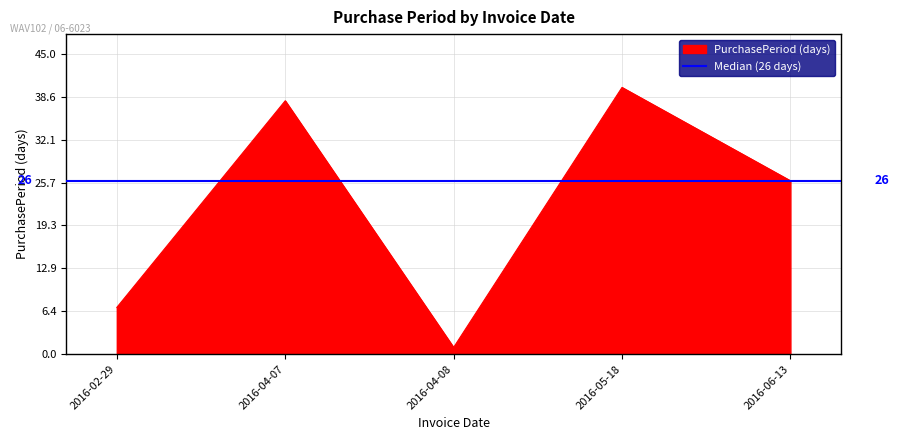

What is the label of the 2nd point from the left?

2016-04-07